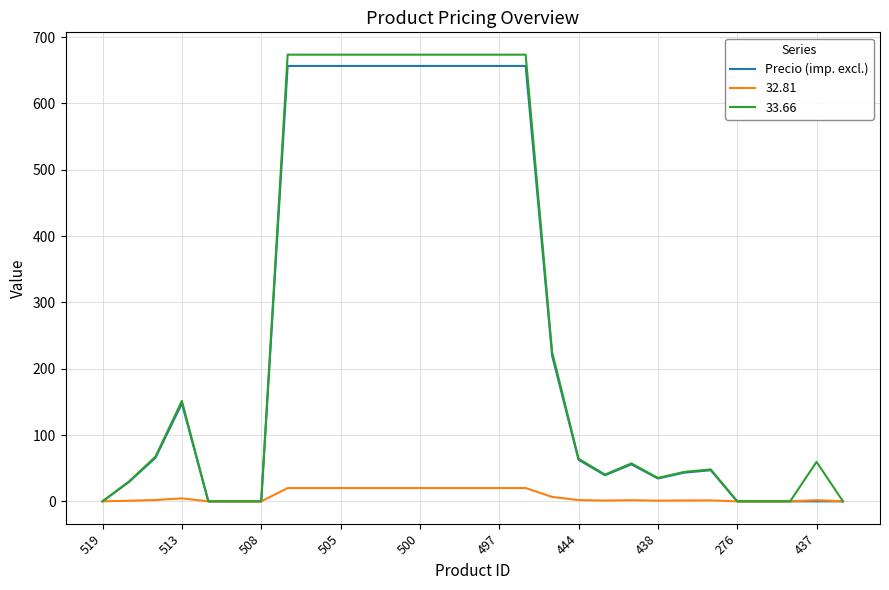

Which series has the widest spread of values?

33.66